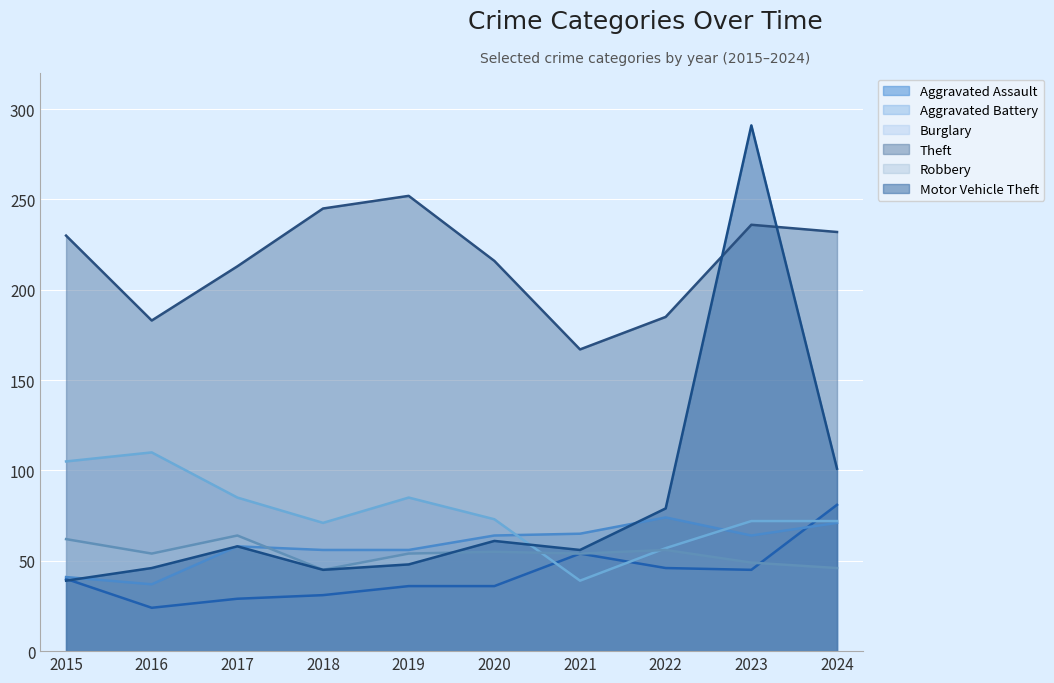

How many lines are shown in the chart?

6